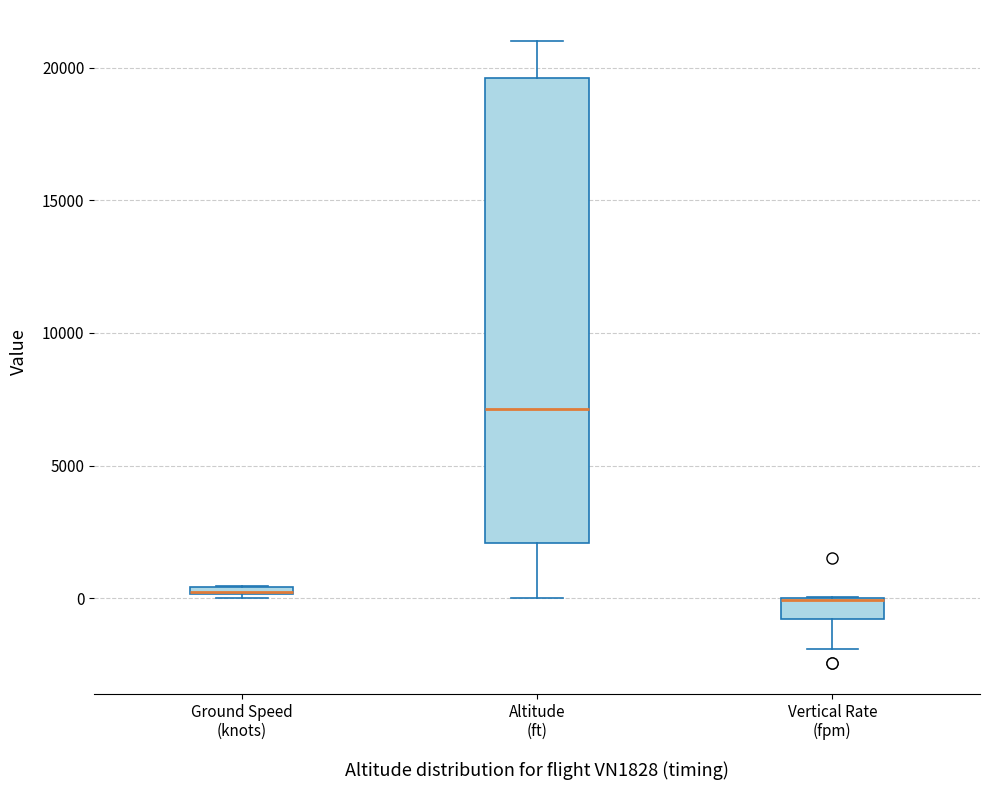

Where does the lower whisker of the box for Vertical Rate (fpm) end on the y-axis? The values are not printed on the chart, so give them approximately, as read against the axis.

-2000